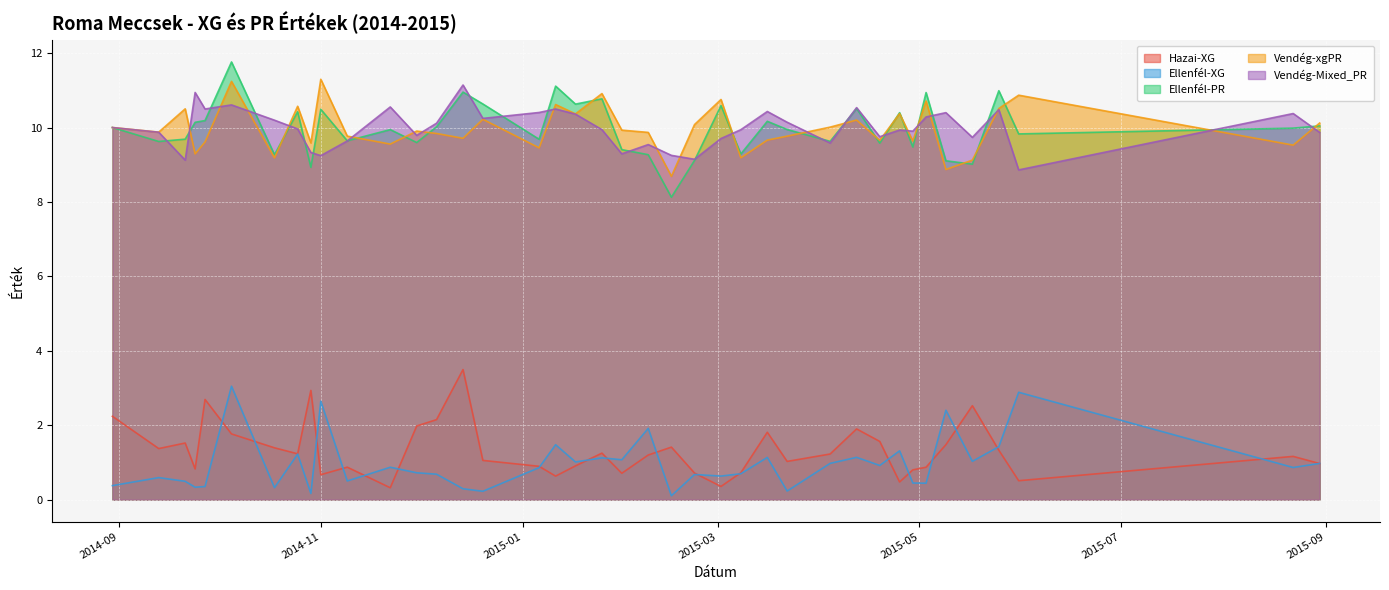

Which series ends up on top after the final intersection of Vendég-Mixed_PR and Ellenfél-PR?

Ellenfél-PR